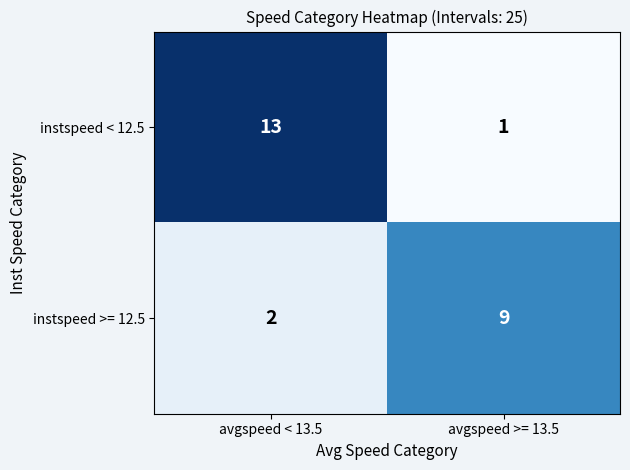

Reading right to left, what are all the values shown in this chart?

instspeed < 12.5: 1	13
instspeed >= 12.5: 9	2